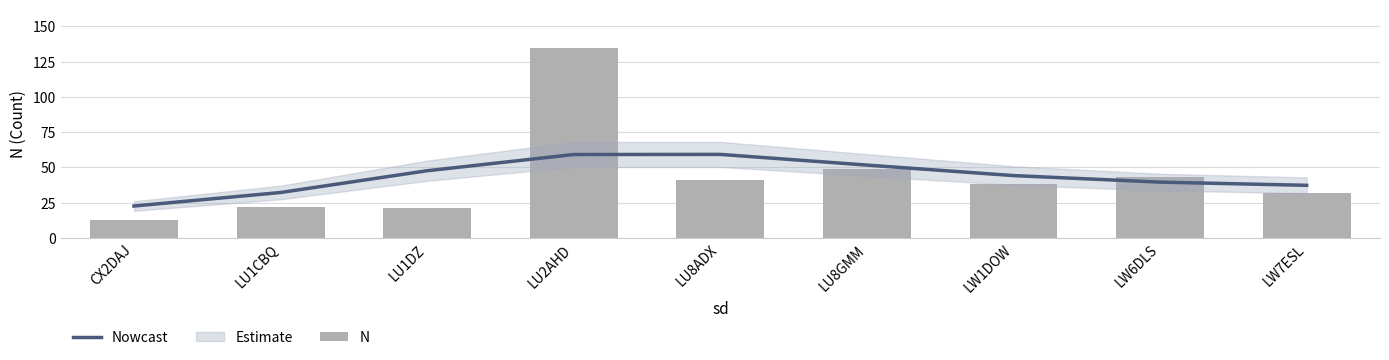

Rank the series at LW1DOW from lowest to highest value.

N, Nowcast